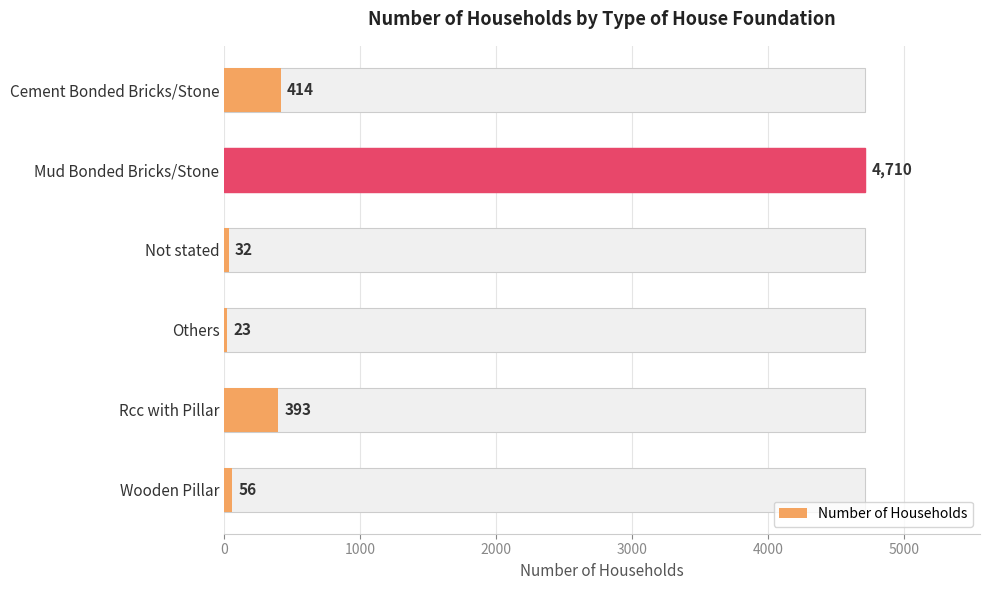

True or false: the data shows 3190 at Mud Bonded Bricks/Stone.

False